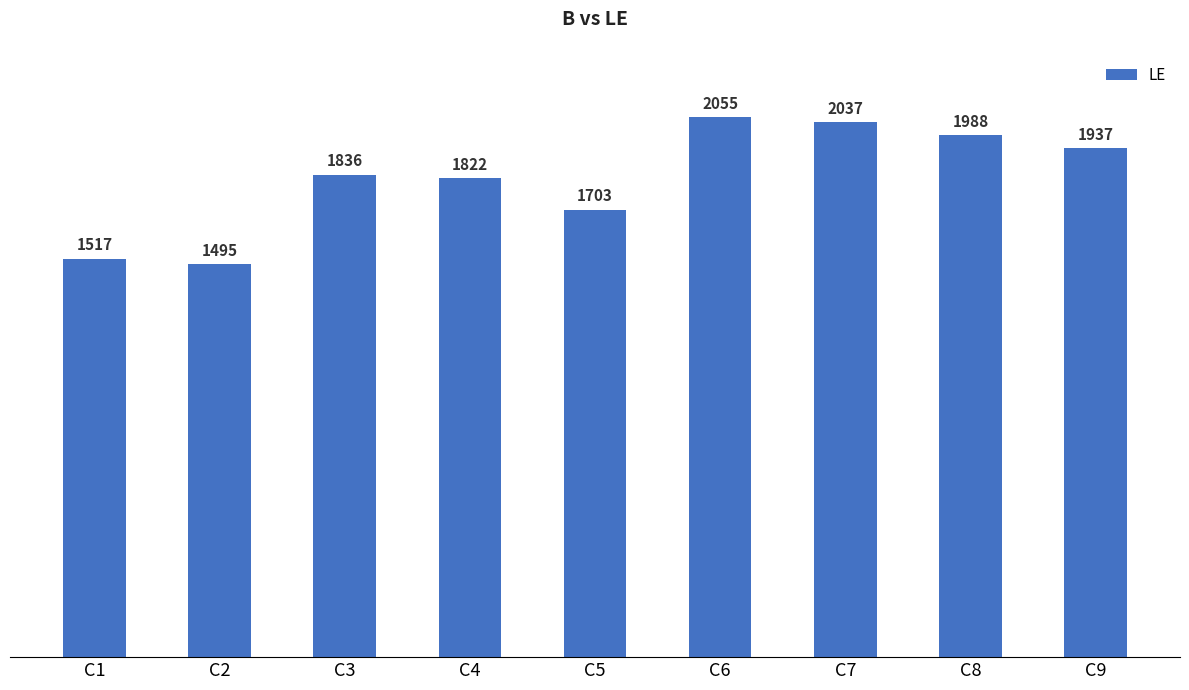

How many data points are less than 1836?

4